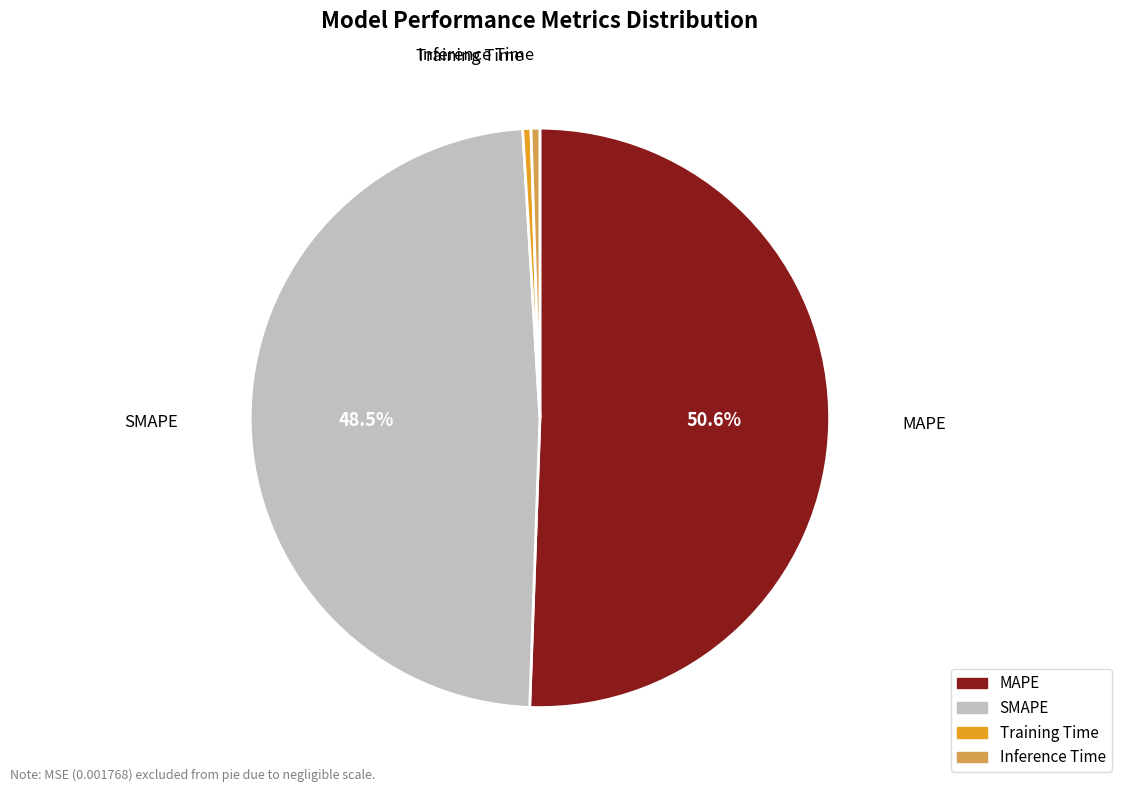

Is there a majority slice in this chart?

Yes